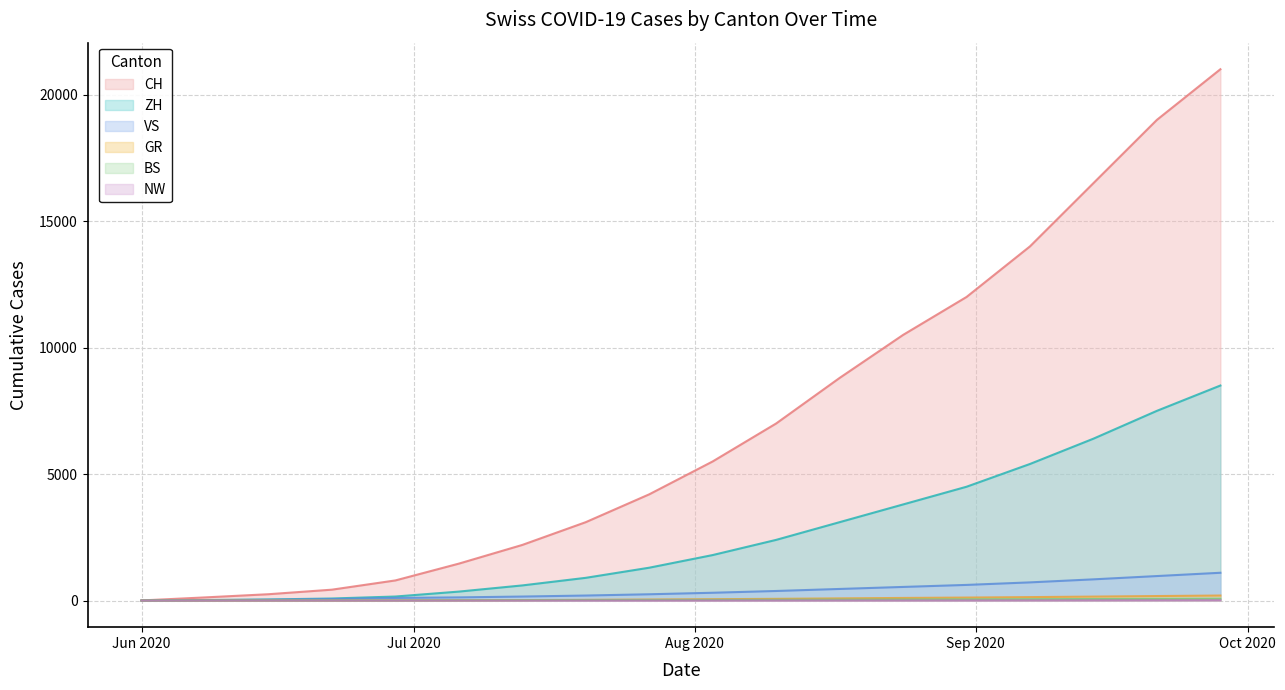

Which series has the widest spread of values?

CH